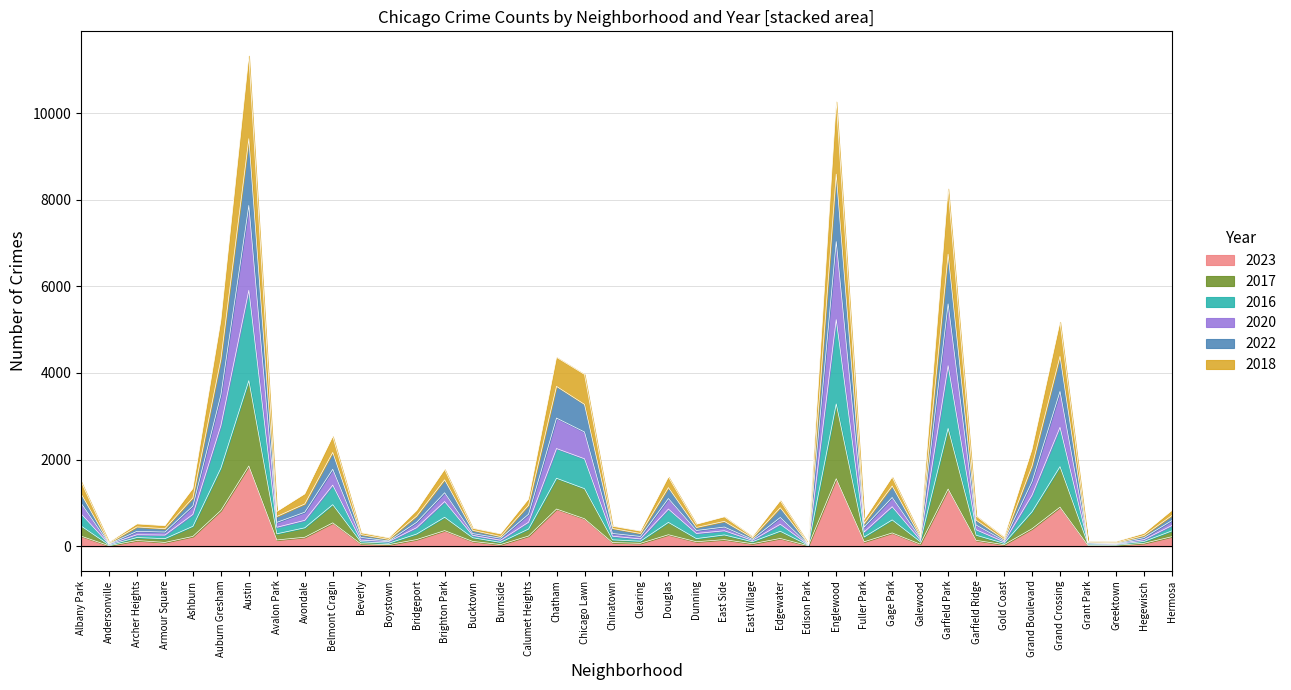

Does the chart display data point markers on the line(s)?

No